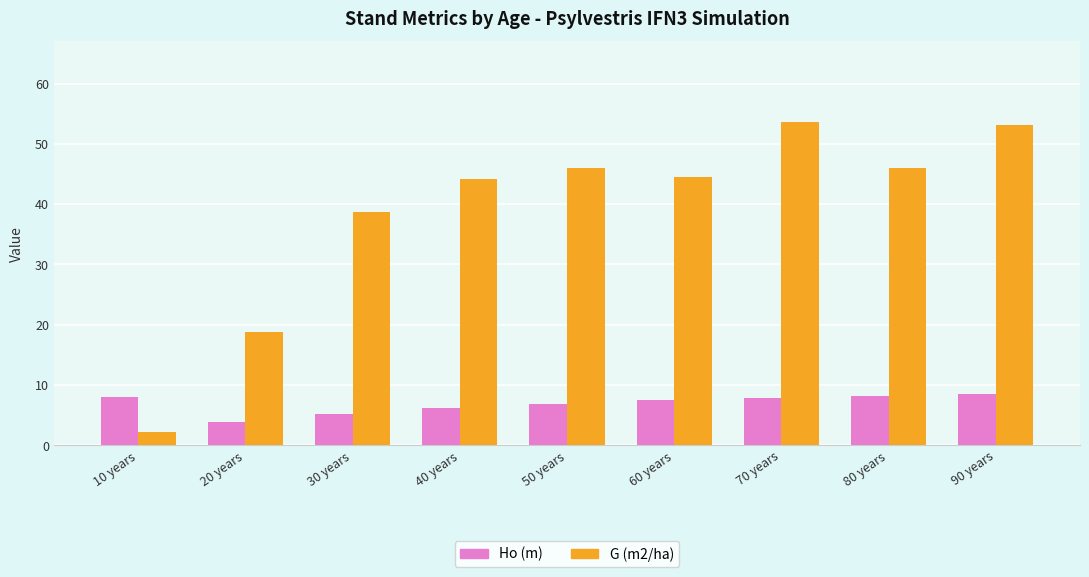

List the series in order of their peak value, lowest first.

Ho (m), G (m2/ha)